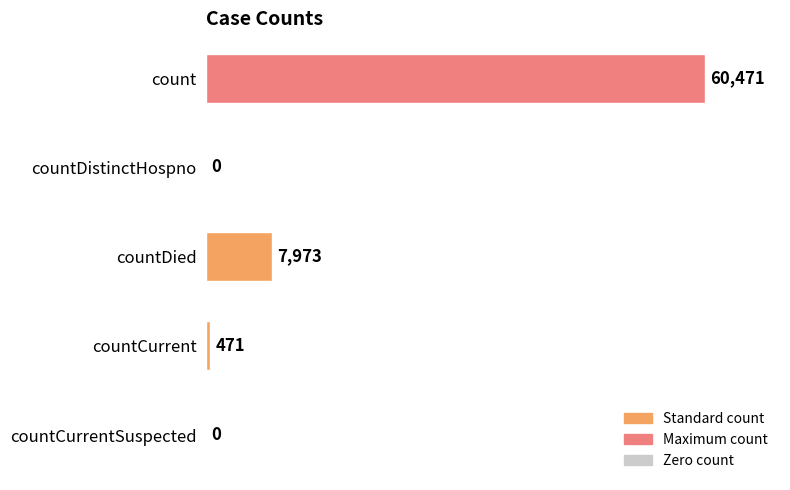

Count the number of categories in the chart.

5